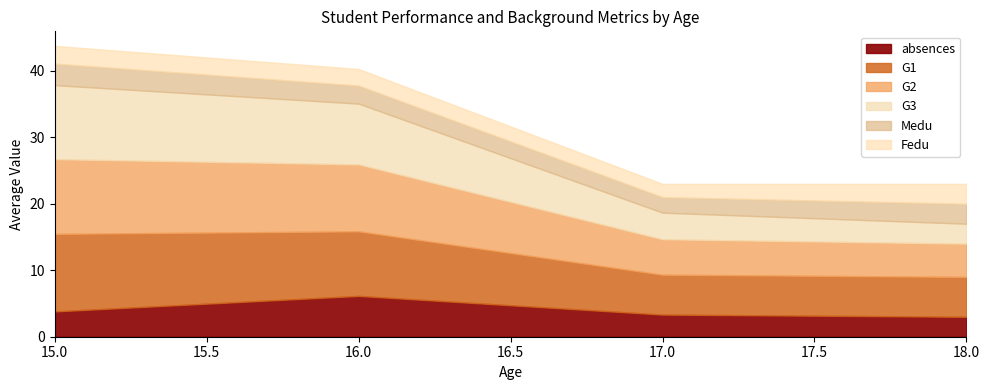

True or false: Medu has more than 1 interior local peaks.

False